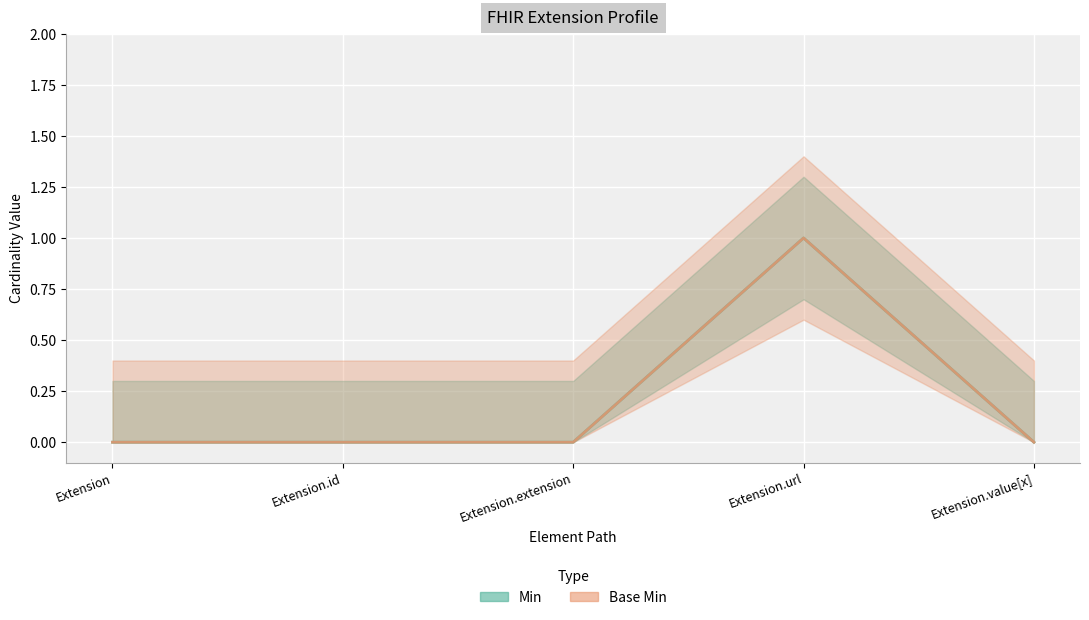

What is the difference between the Min (line) values at Extension and Extension.url?

1